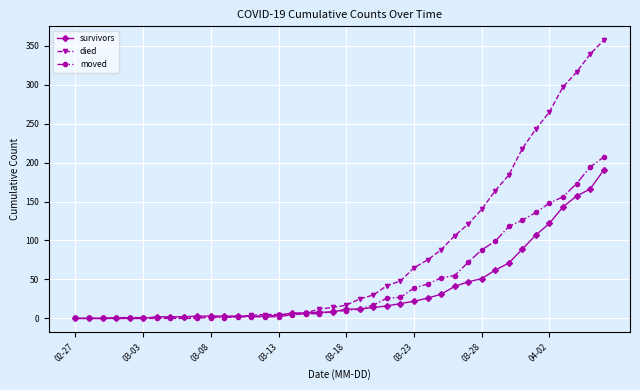

Which series has the widest spread of values?

died